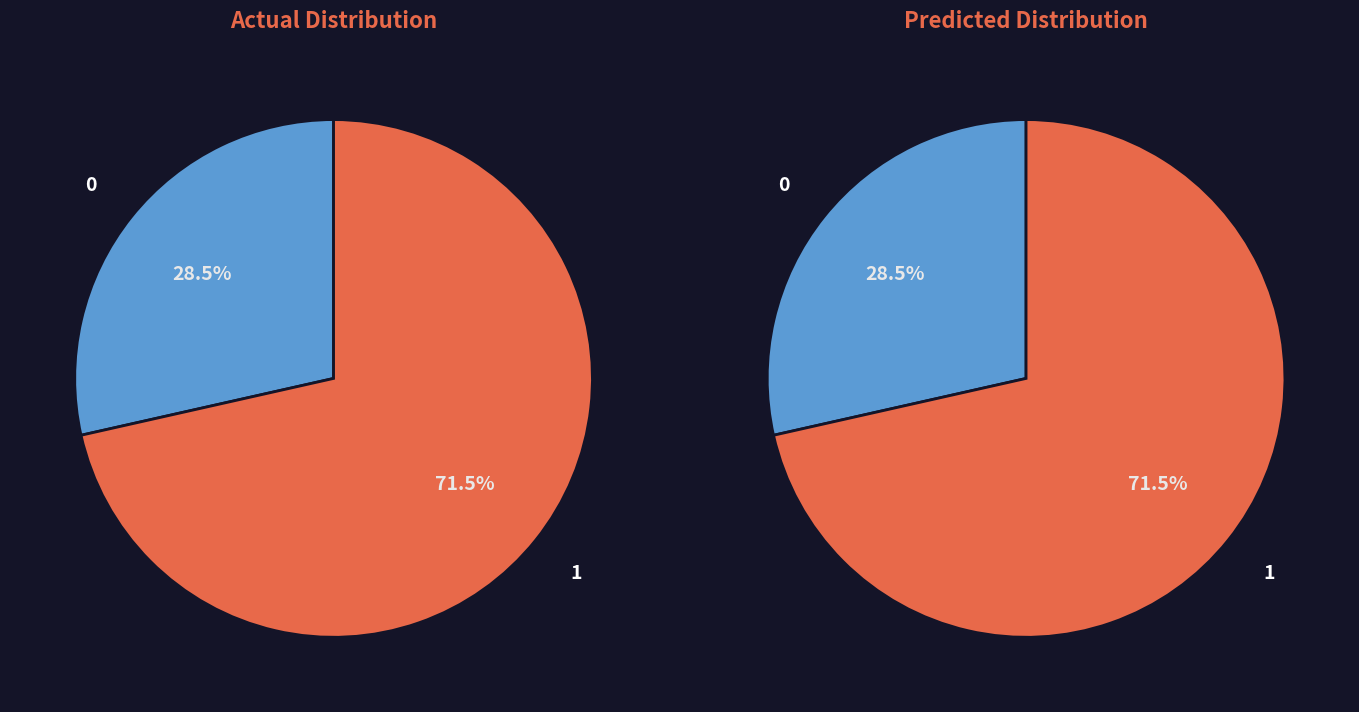

Combined, do 0 and 1 account for over 50%?

Yes